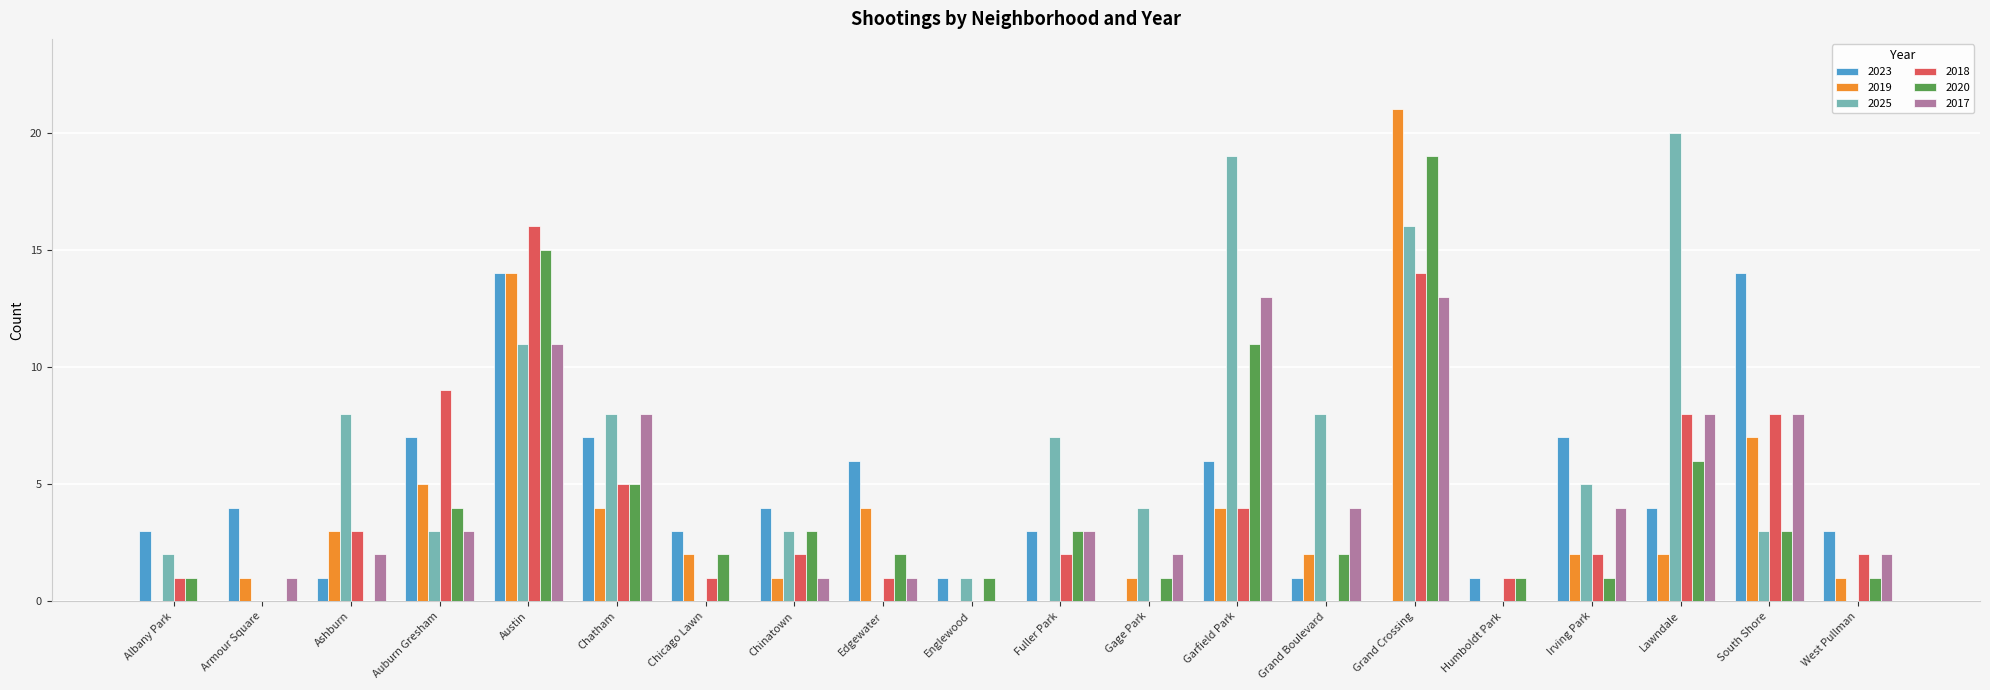

What is the sum of all 2018 values?

79